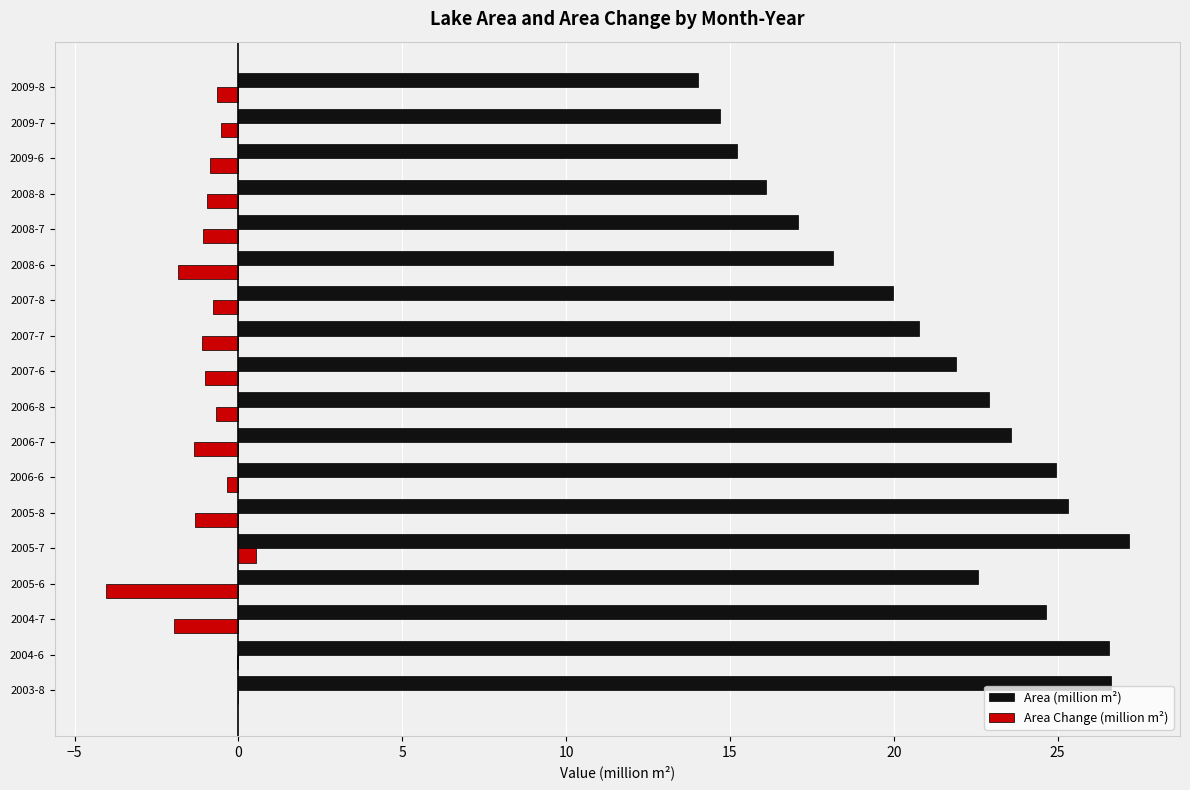

The value of Area (million m²) at 2009-7 is 24.5. True or false?

False